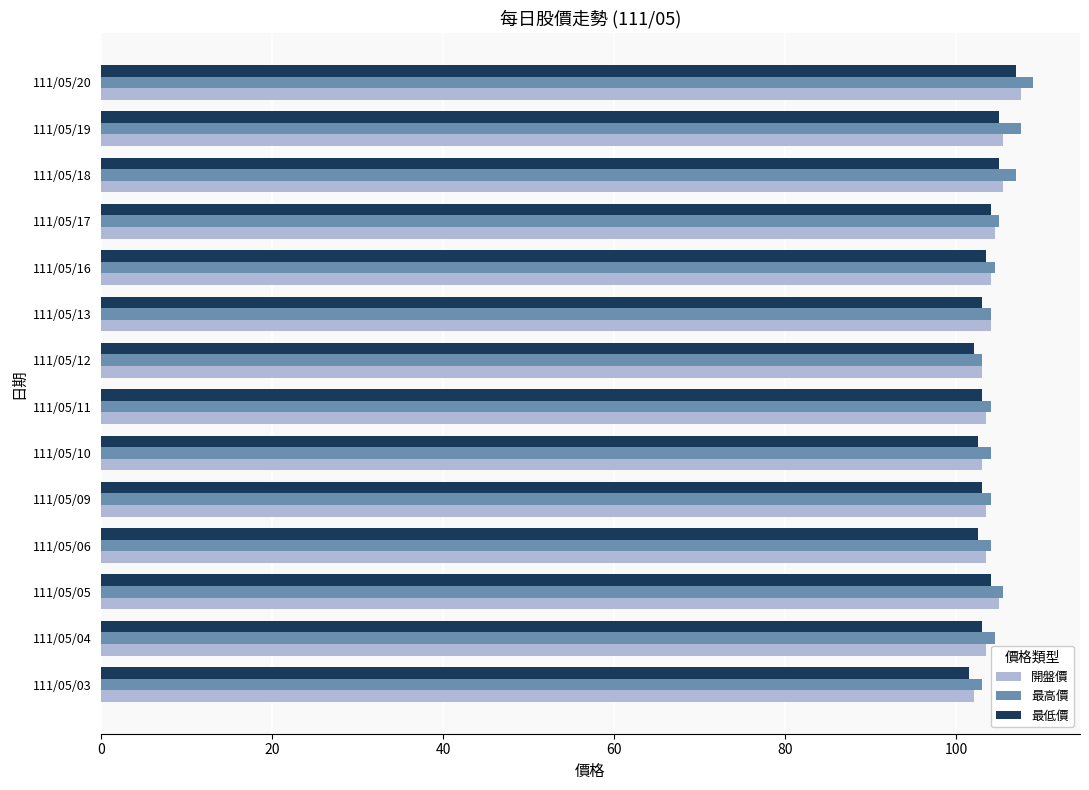

Is it true that 最低價 equals 146.0 at 111/05/20?

False